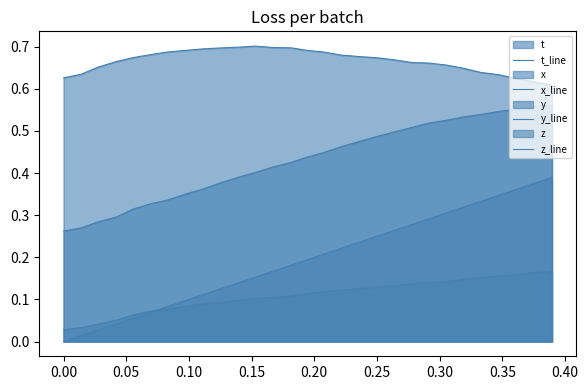

Does the chart have visible grid lines?

No